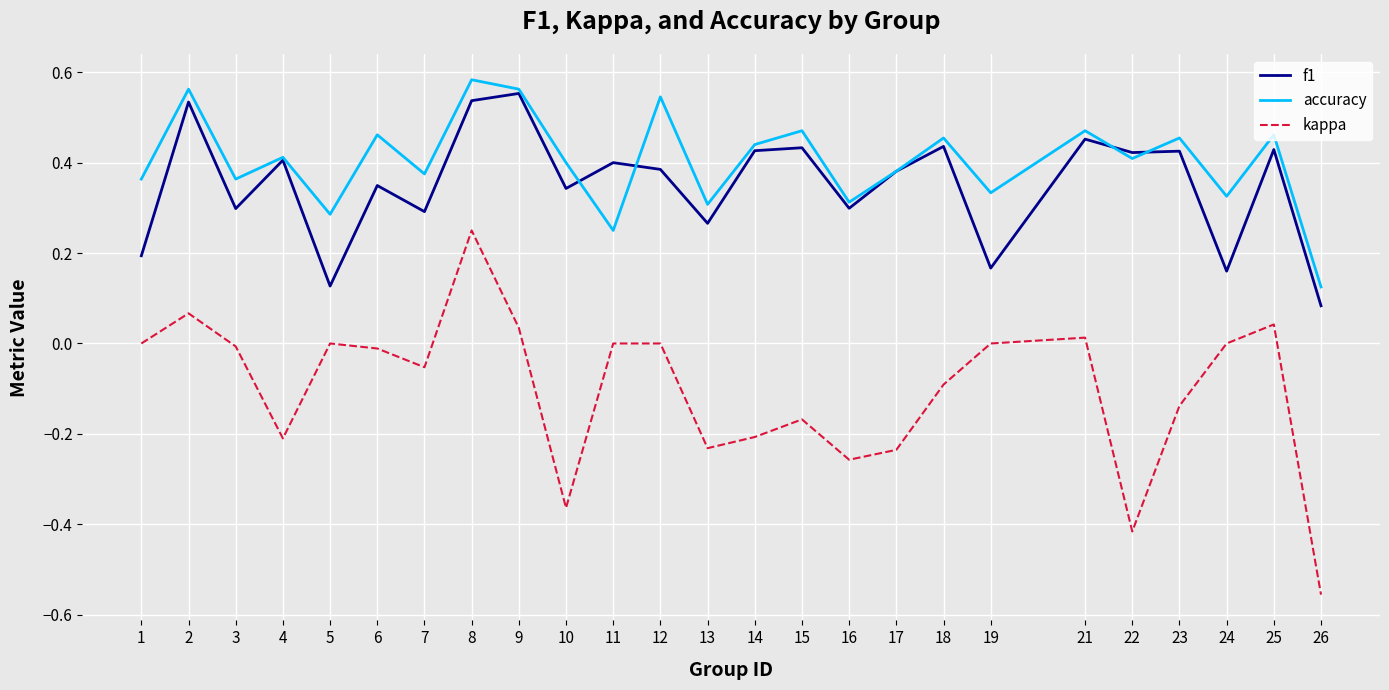

True or false: kappa and accuracy cross at least once.

False